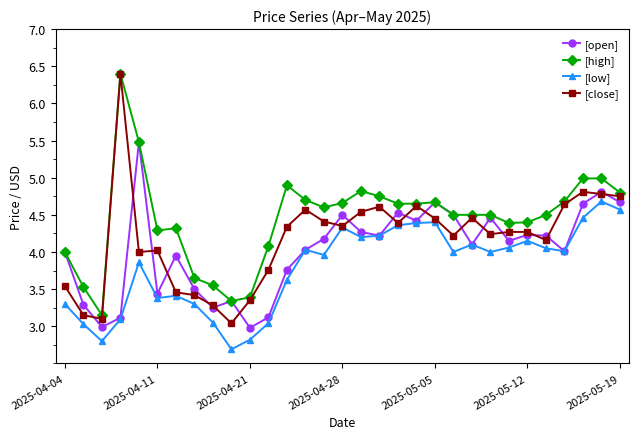

Which series has the largest total across all categories?

[high]